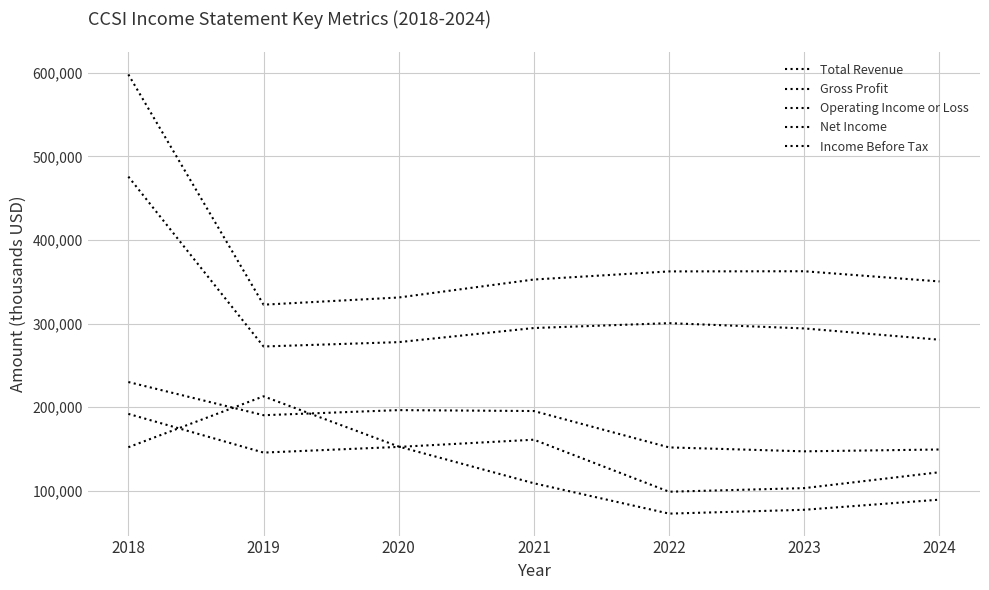

The Net Income series shows 77300 at 2023. True or false?

True